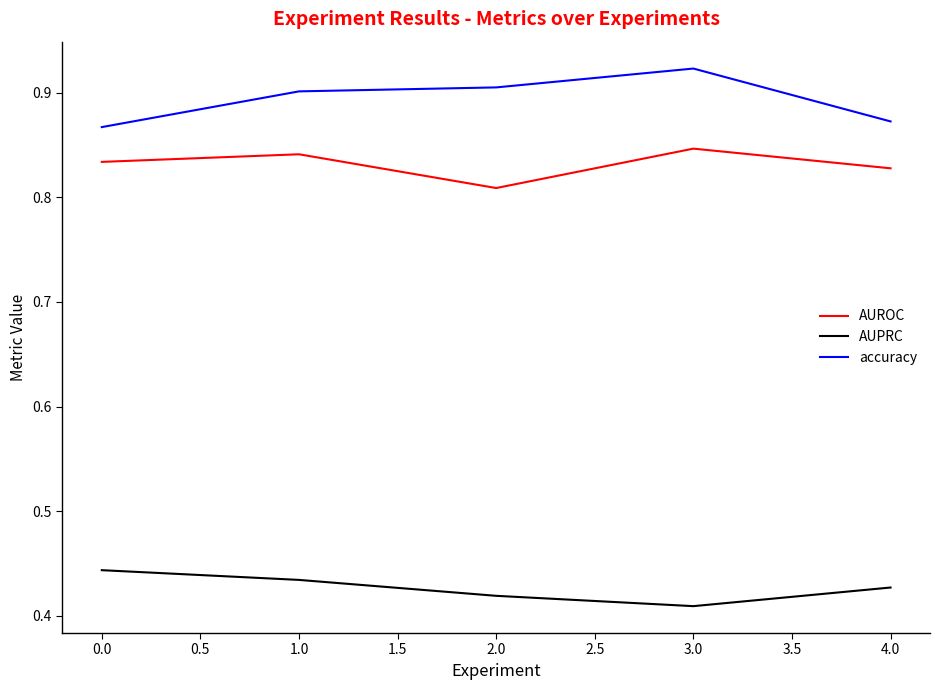

At 0.0, list the series in order from smallest to largest.

AUPRC, AUROC, accuracy